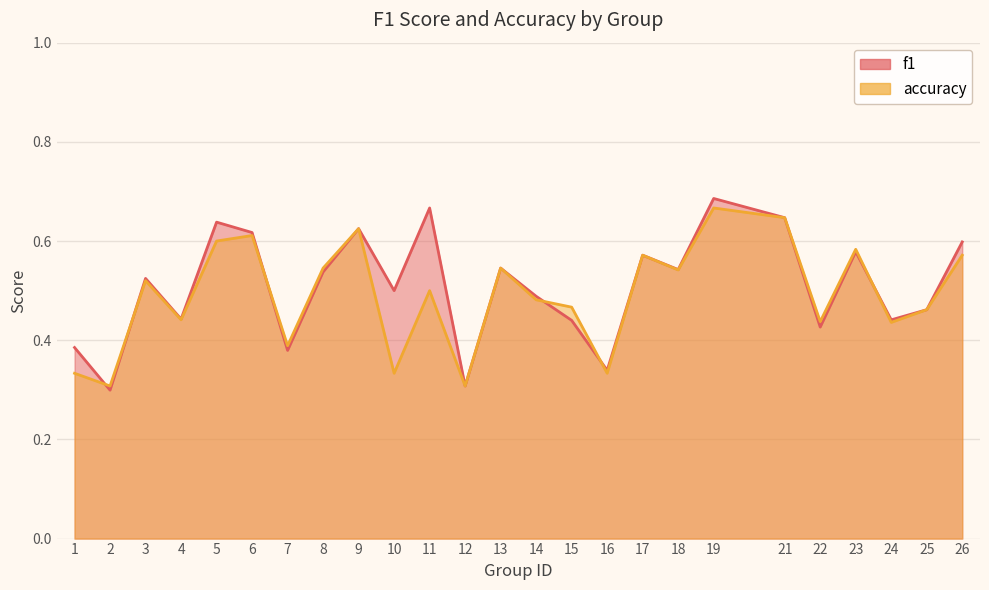

Reading left to right, list all the values displayed in this chart.

f1: 1=0.4	2=0.3	3=0.5	4=0.4	5=0.6	6=0.6	7=0.4	8=0.5	9=0.6	10=0.5	11=0.7	12=0.3	13=0.5	14=0.5	15=0.4	16=0.3	17=0.6	18=0.5	19=0.7	21=0.6	22=0.4	23=0.6	24=0.4	25=0.5	26=0.6
accuracy: 1=0.3	2=0.3	3=0.5	4=0.4	5=0.6	6=0.6	7=0.4	8=0.5	9=0.6	10=0.3	11=0.5	12=0.3	13=0.5	14=0.5	15=0.5	16=0.3	17=0.6	18=0.5	19=0.7	21=0.6	22=0.4	23=0.6	24=0.4	25=0.5	26=0.6